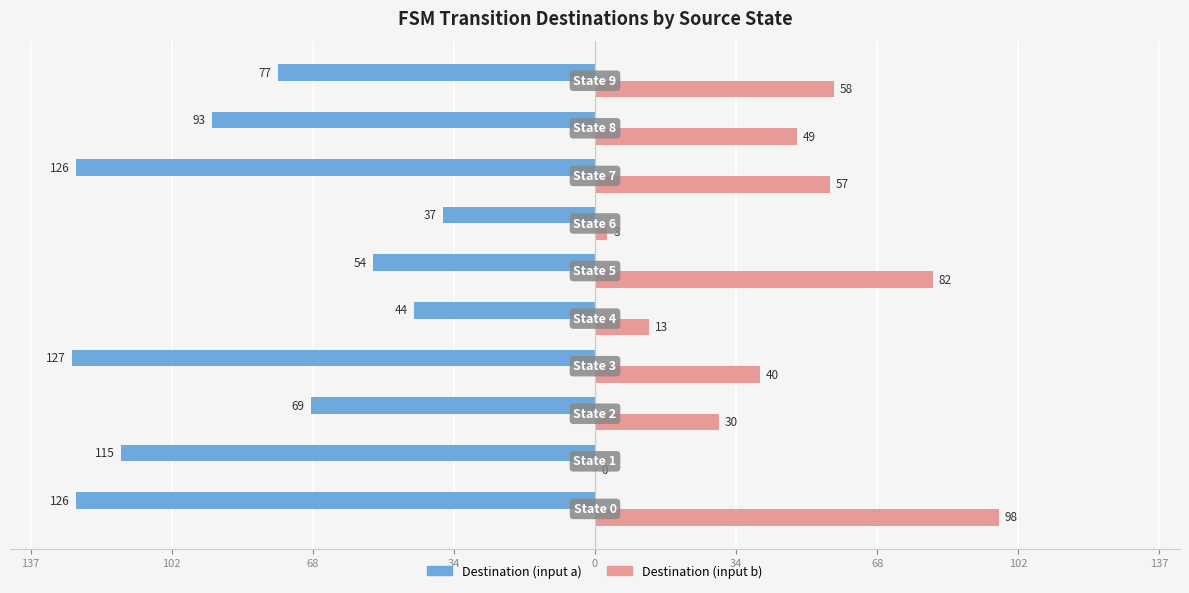

What is the sum of all Destination (input a) values?

-868